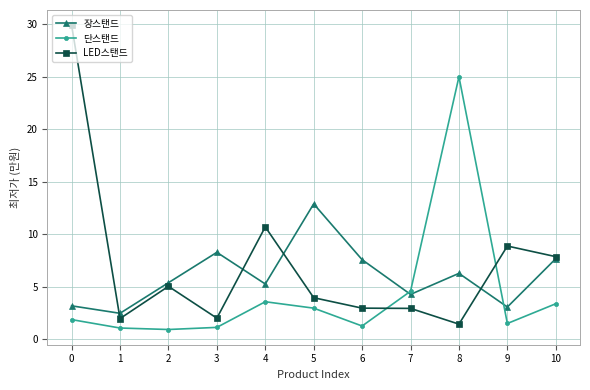

How many categories are shown in the chart?

11